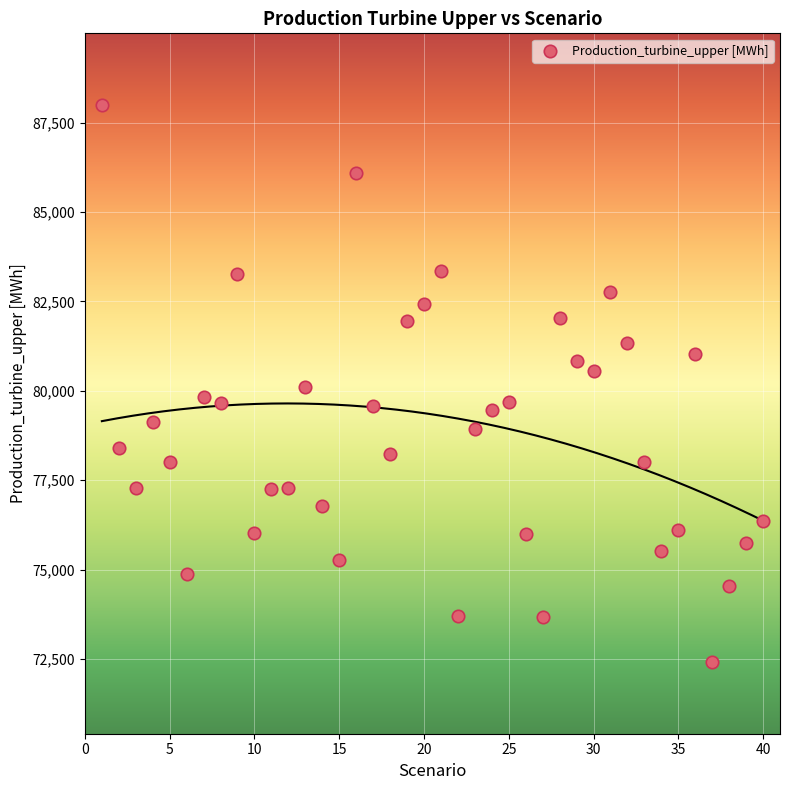

What is the range of X values (max minus min)?

39.0